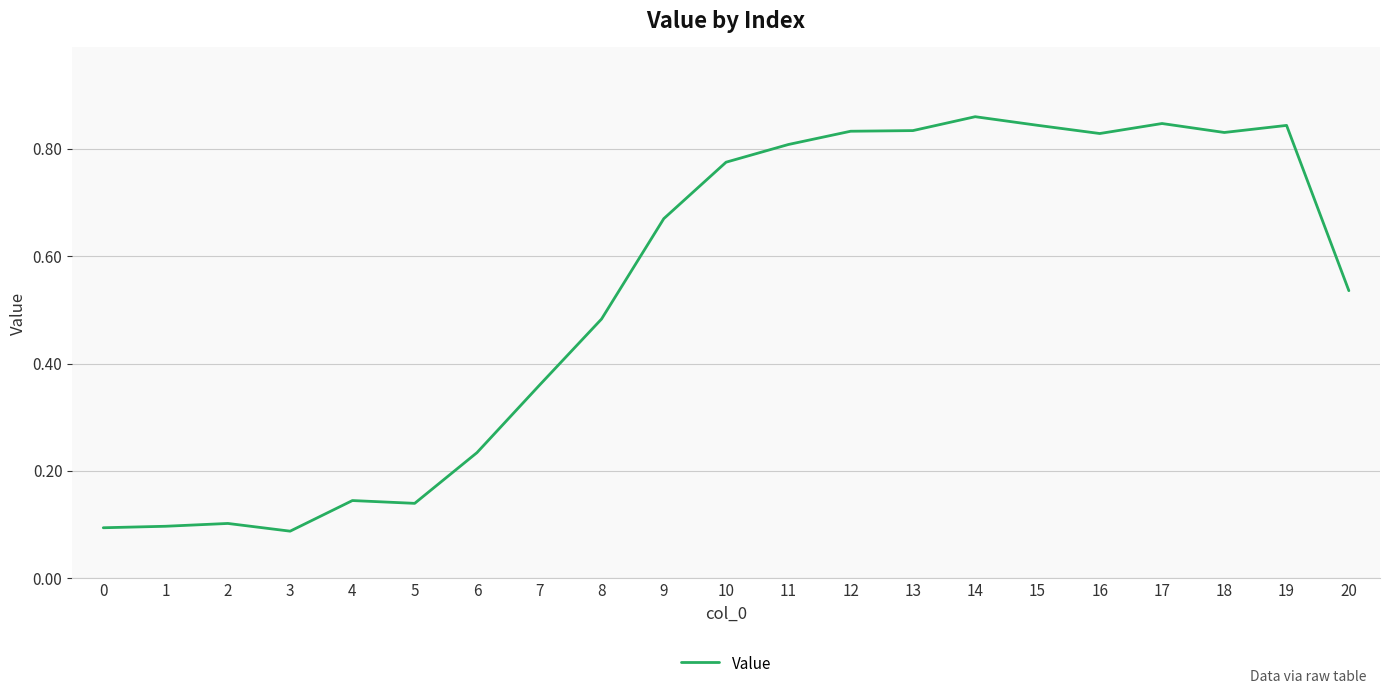

The chart shows a value of 1.0 at 9. True or false?

False